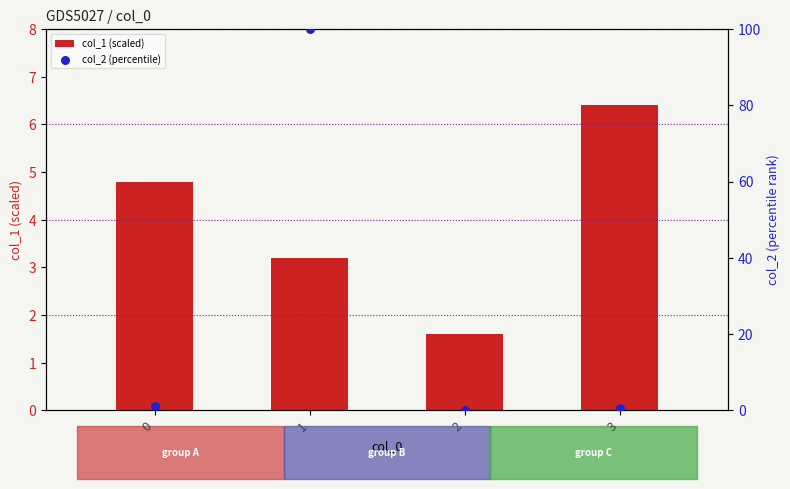

Which series has the largest Y range (max minus min)?

col_2 (percentile)